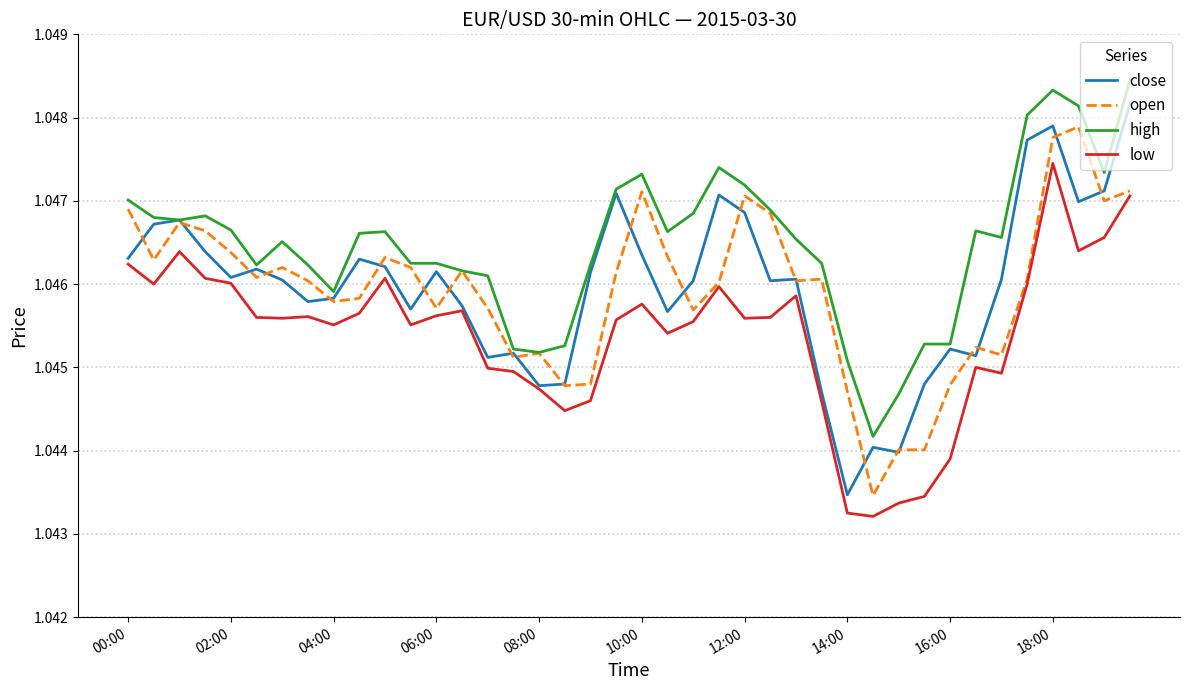

True or false: low and high intersect in this chart.

False